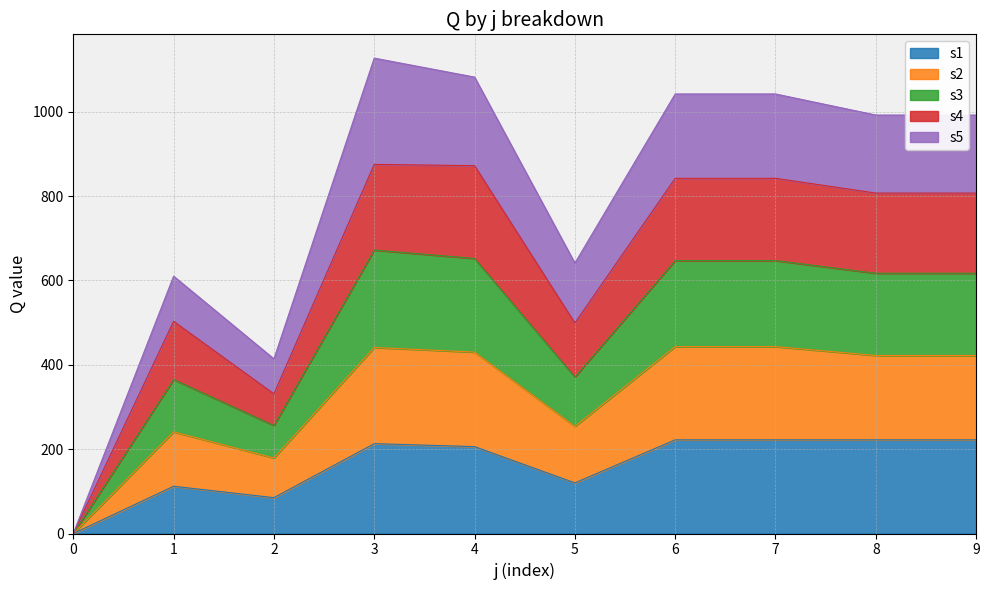

Which category has the highest value across all series?

3